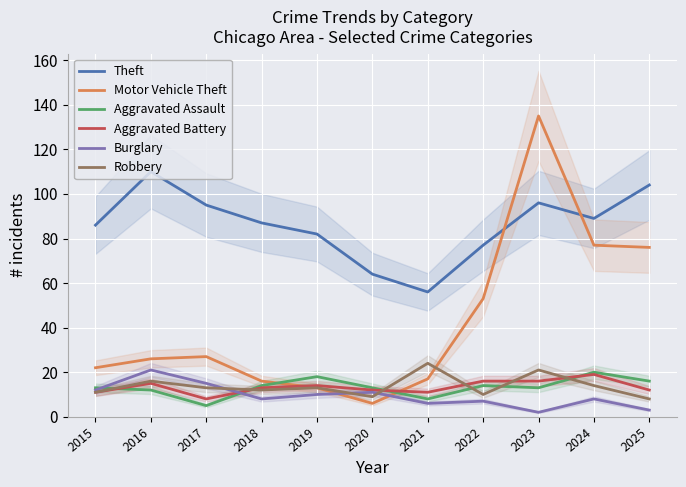

What is the sum of all Burglary values?

103